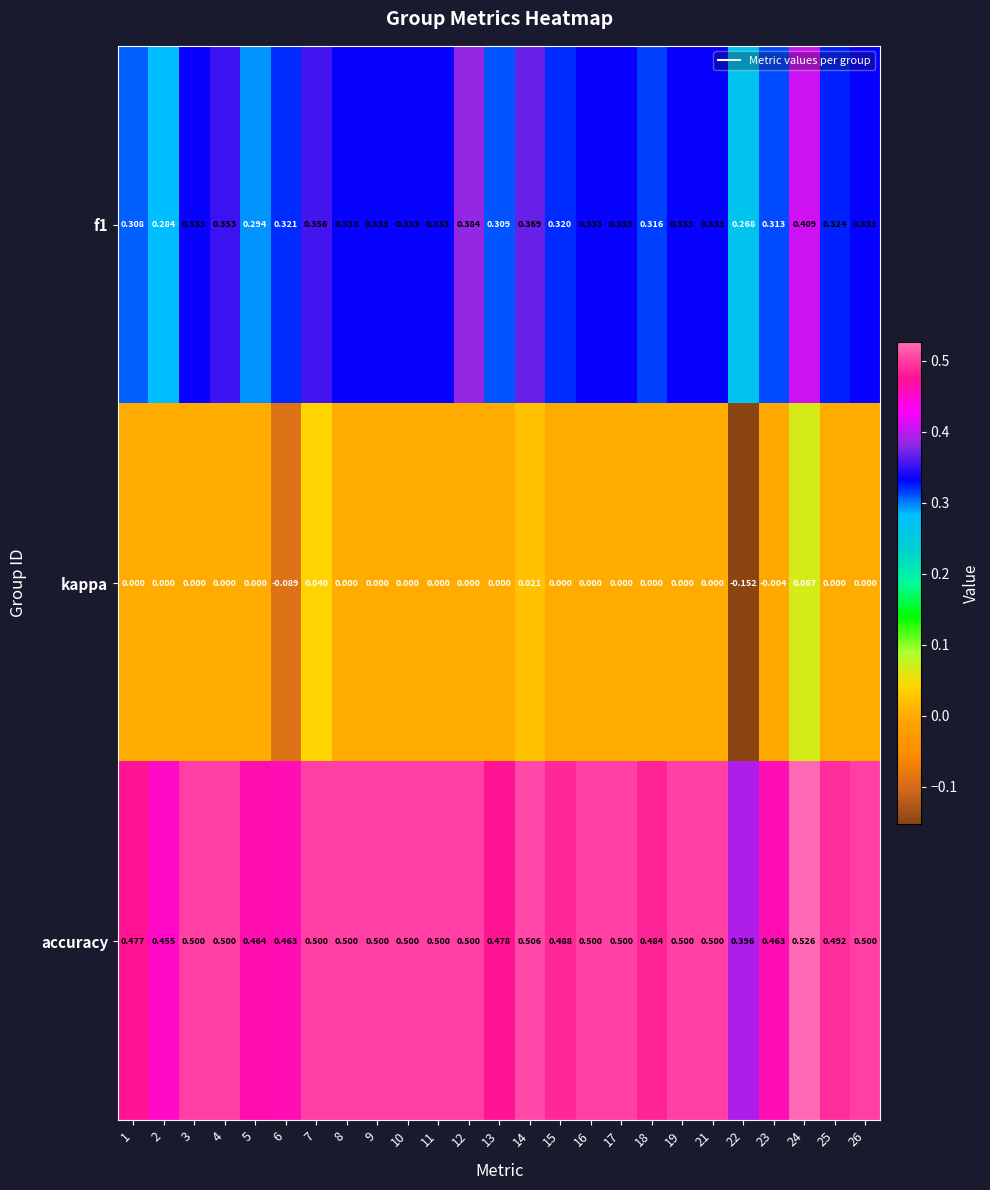

Which series has the widest spread of values?

kappa